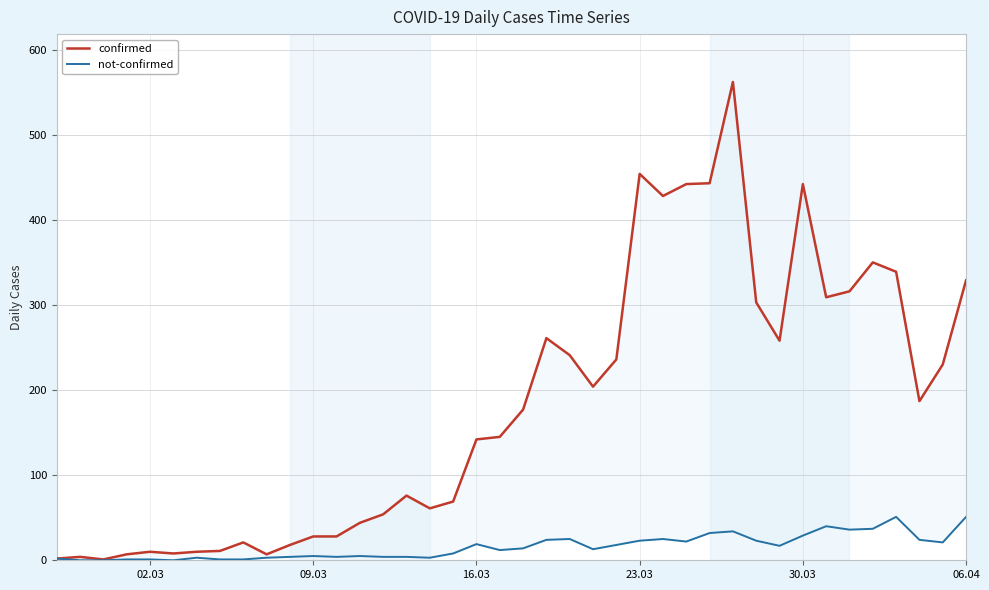

What is the sum of all not-confirmed values?

639